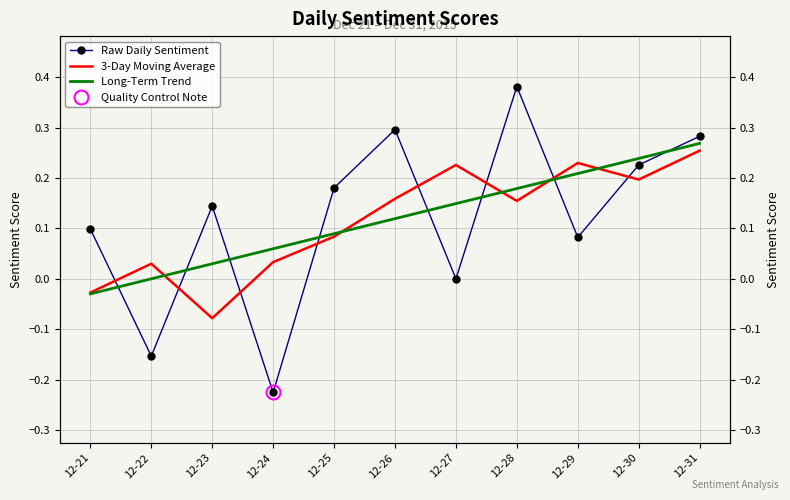

Where is the first local maximum for Raw Daily Sentiment?

12-23